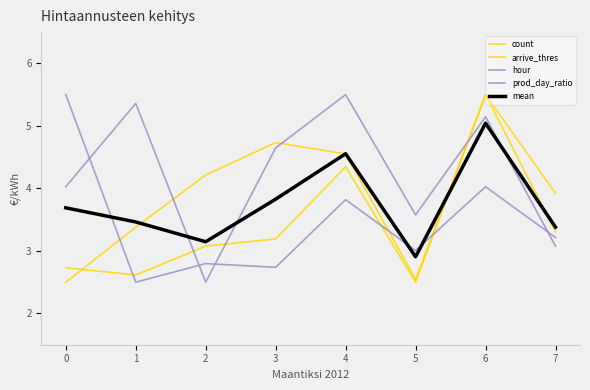

The value of mean at 5 is 1.1. True or false?

False